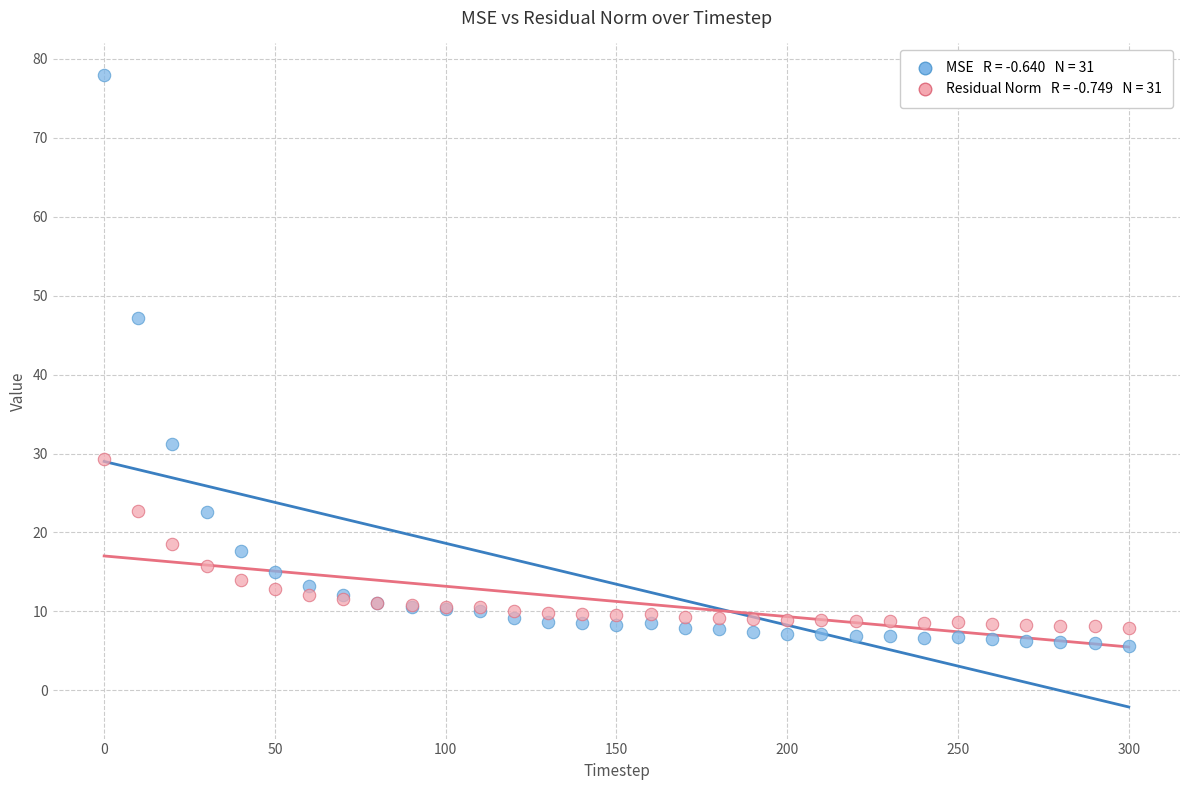

Across all series, what Y value is closest to 41?

47.2